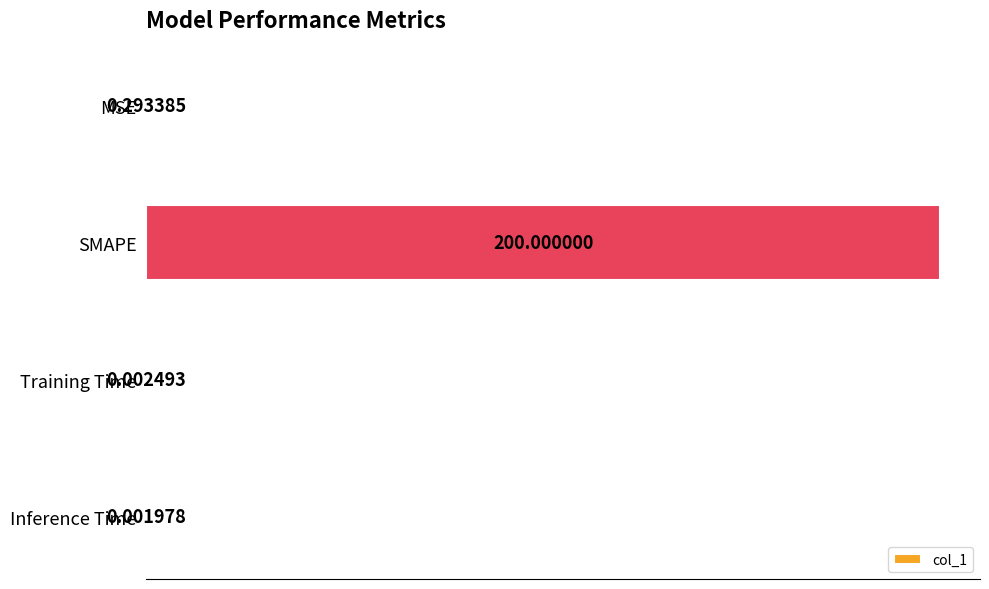

What is the sum of all values?

200.3